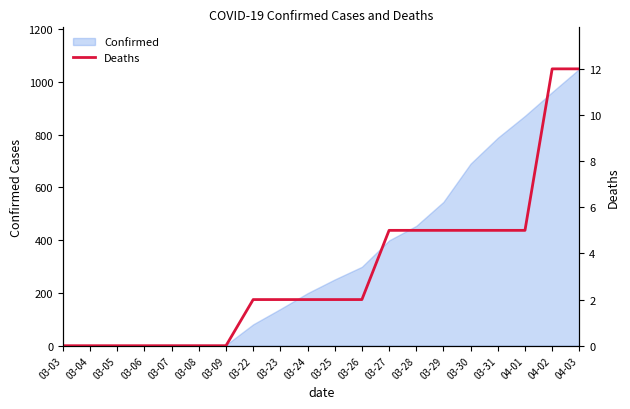

Count the number of values greater than 2.

8